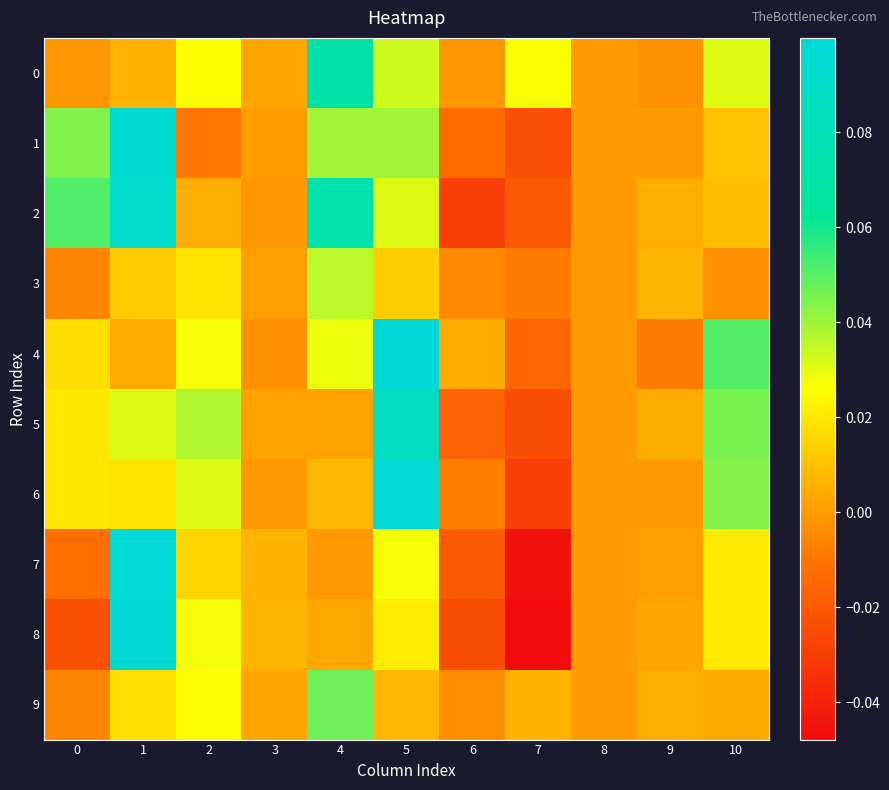

Reading left to right, extract all data points from this chart.

0: 0=-0.0	1=0.0	2=0.0	3=0.0	4=0.1	5=0.0	6=-0.0	7=0.0	8=0.0	9=-0.0	10=0.0
1: 0=0.0	1=0.1	2=-0.0	3=0.0	4=0.0	5=0.0	6=-0.0	7=-0.0	8=0.0	9=-0.0	10=0.0
2: 0=0.1	1=0.1	2=0.0	3=-0.0	4=0.1	5=0.0	6=-0.0	7=-0.0	8=0.0	9=0.0	10=0.0
3: 0=-0.0	1=0.0	2=0.0	3=0.0	4=0.0	5=0.0	6=-0.0	7=-0.0	8=0.0	9=0.0	10=-0.0
4: 0=0.0	1=0.0	2=0.0	3=-0.0	4=0.0	5=0.1	6=0.0	7=-0.0	8=0.0	9=-0.0	10=0.1
5: 0=0.0	1=0.0	2=0.0	3=0.0	4=0.0	5=0.1	6=-0.0	7=-0.0	8=0.0	9=0.0	10=0.0
6: 0=0.0	1=0.0	2=0.0	3=-0.0	4=0.0	5=0.1	6=-0.0	7=-0.0	8=0.0	9=-0.0	10=0.0
7: 0=-0.0	1=0.1	2=0.0	3=0.0	4=-0.0	5=0.0	6=-0.0	7=-0.0	8=0.0	9=0.0	10=0.0
8: 0=-0.0	1=0.1	2=0.0	3=0.0	4=0.0	5=0.0	6=-0.0	7=-0.0	8=0.0	9=0.0	10=0.0
9: 0=-0.0	1=0.0	2=0.0	3=0.0	4=0.0	5=0.0	6=-0.0	7=0.0	8=0.0	9=0.0	10=0.0